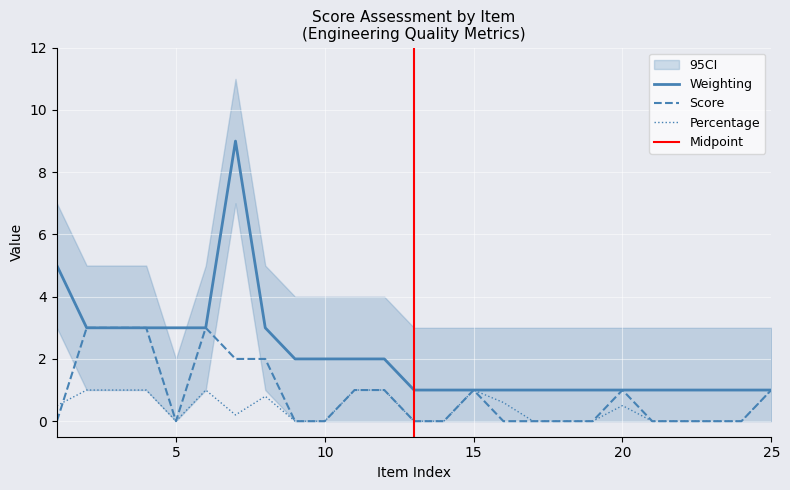

Which series has the largest total across all categories?

Weighting